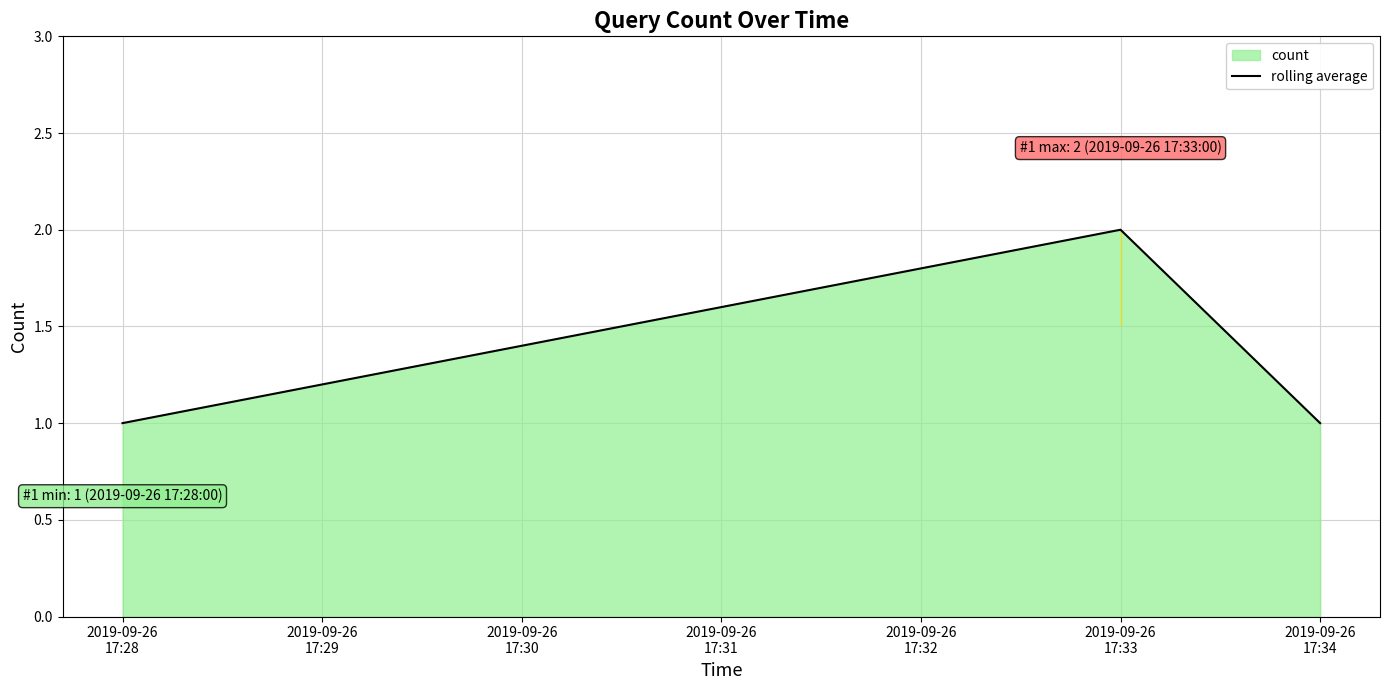

What is the sum of all values?

4